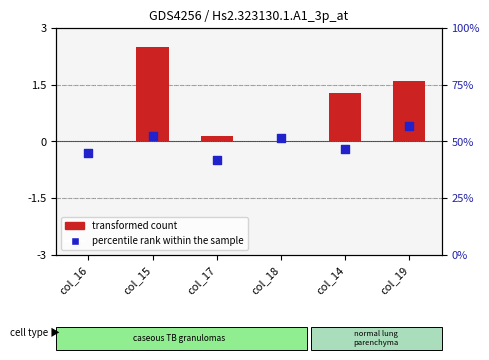

Which series reaches the maximum Y coordinate?

transformed count